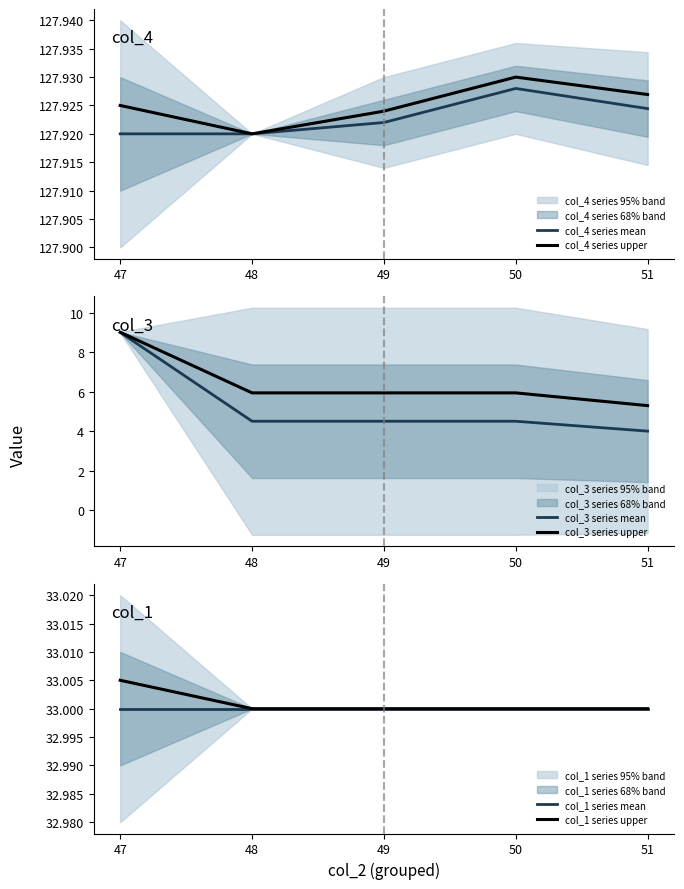

Which series has the largest total across all categories?

col_4 series upper